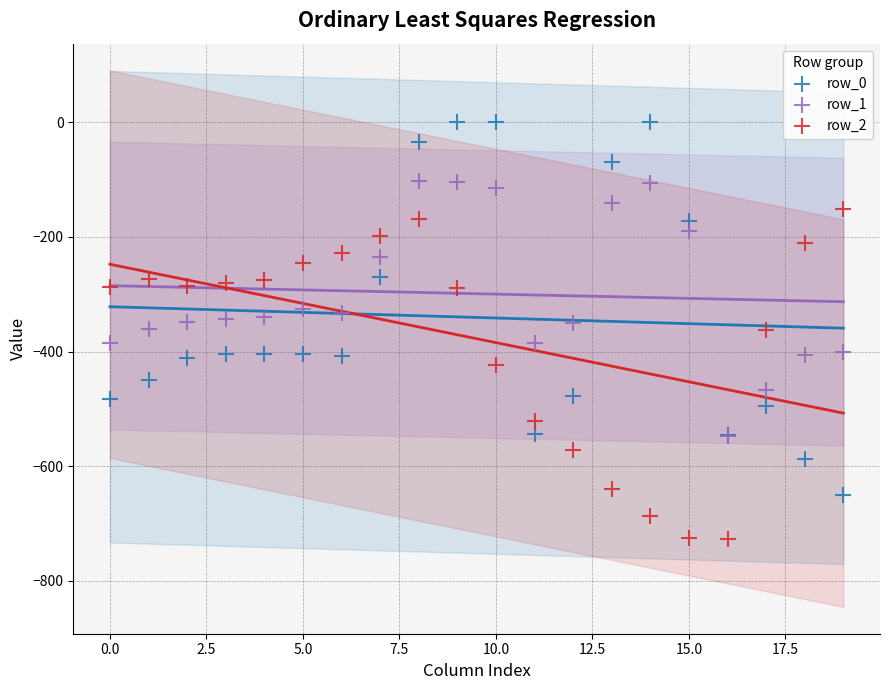

What are all the series names shown in the legend?

row_0, row_1, row_2